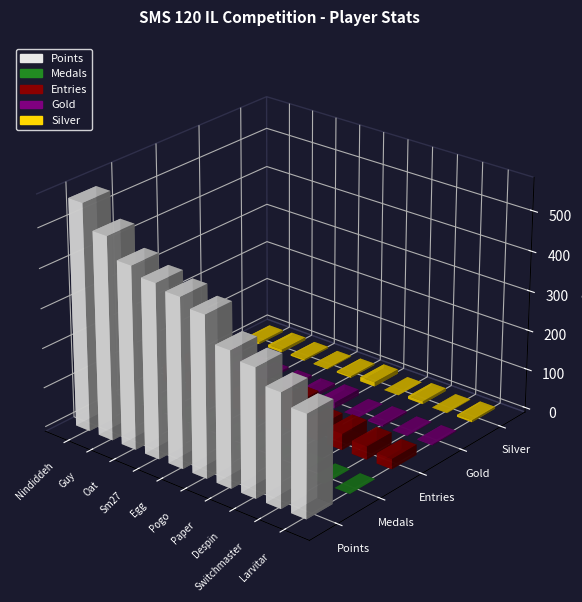

Which has a higher value, Switchmaster or Guy?

Guy